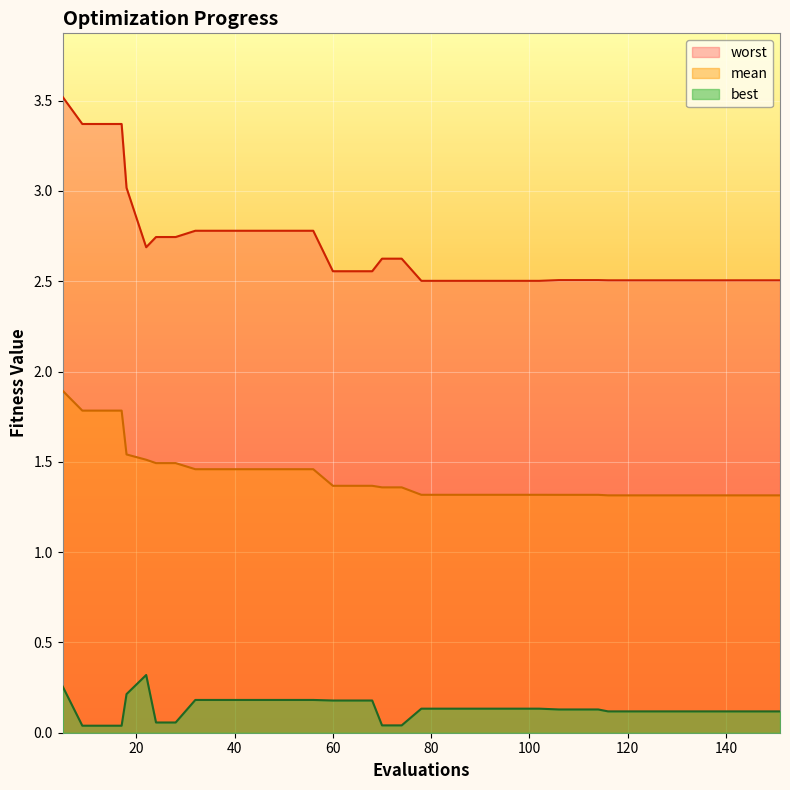

What is the difference between the maximum and minimum values in the worst series?

1.0